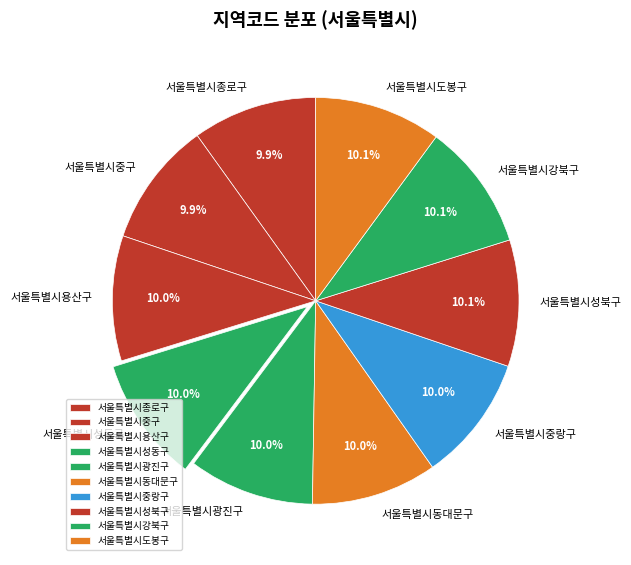

True or false: 서울특별시성북구 accounts for 25% of the total.

False